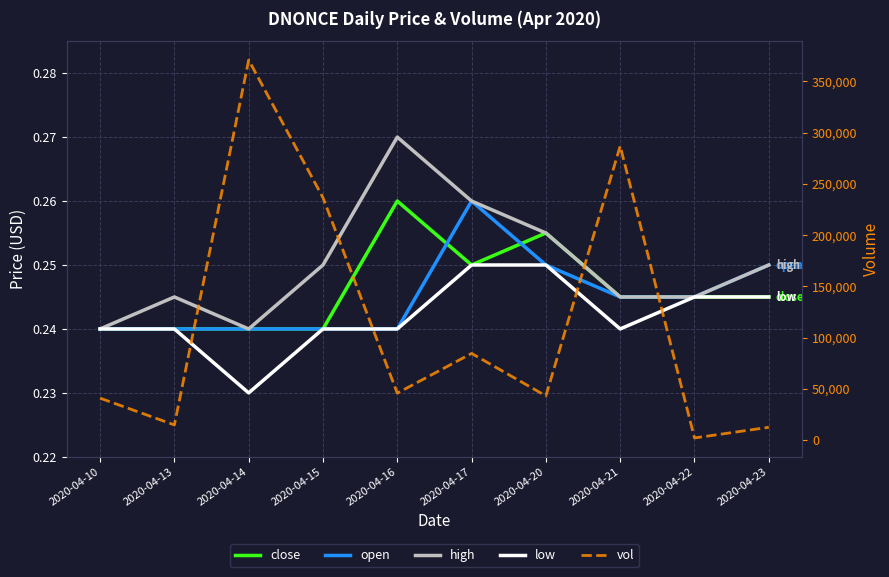

Reading left to right, what are all the values shown in this chart?

close: 2020-04-10=0.2	2020-04-13=0.2	2020-04-14=0.2	2020-04-15=0.2	2020-04-16=0.3	2020-04-17=0.2	2020-04-20=0.3	2020-04-21=0.2	2020-04-22=0.2	2020-04-23=0.2
open: 2020-04-10=0.2	2020-04-13=0.2	2020-04-14=0.2	2020-04-15=0.2	2020-04-16=0.2	2020-04-17=0.3	2020-04-20=0.2	2020-04-21=0.2	2020-04-22=0.2	2020-04-23=0.2
high: 2020-04-10=0.2	2020-04-13=0.2	2020-04-14=0.2	2020-04-15=0.2	2020-04-16=0.3	2020-04-17=0.3	2020-04-20=0.3	2020-04-21=0.2	2020-04-22=0.2	2020-04-23=0.2
low: 2020-04-10=0.2	2020-04-13=0.2	2020-04-14=0.2	2020-04-15=0.2	2020-04-16=0.2	2020-04-17=0.2	2020-04-20=0.2	2020-04-21=0.2	2020-04-22=0.2	2020-04-23=0.2
vol: 2020-04-10=41100.0	2020-04-13=15000.0	2020-04-14=370700.0	2020-04-15=236500.0	2020-04-16=46000.0	2020-04-17=84700.0	2020-04-20=43300.0	2020-04-21=286900.0	2020-04-22=2300.0	2020-04-23=12700.0